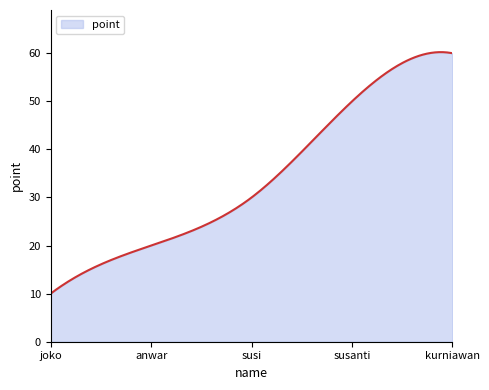

What is the greatest value displayed?

60.2